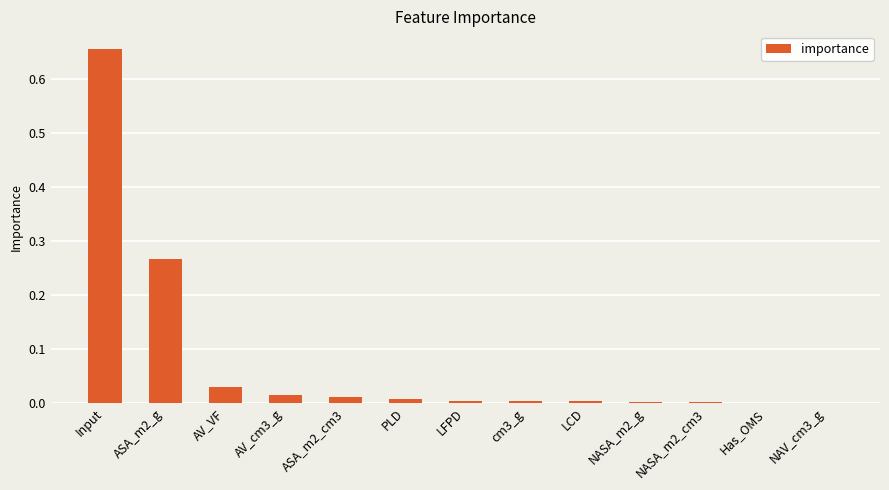

Is it true that the value at LCD is 0.0?

True